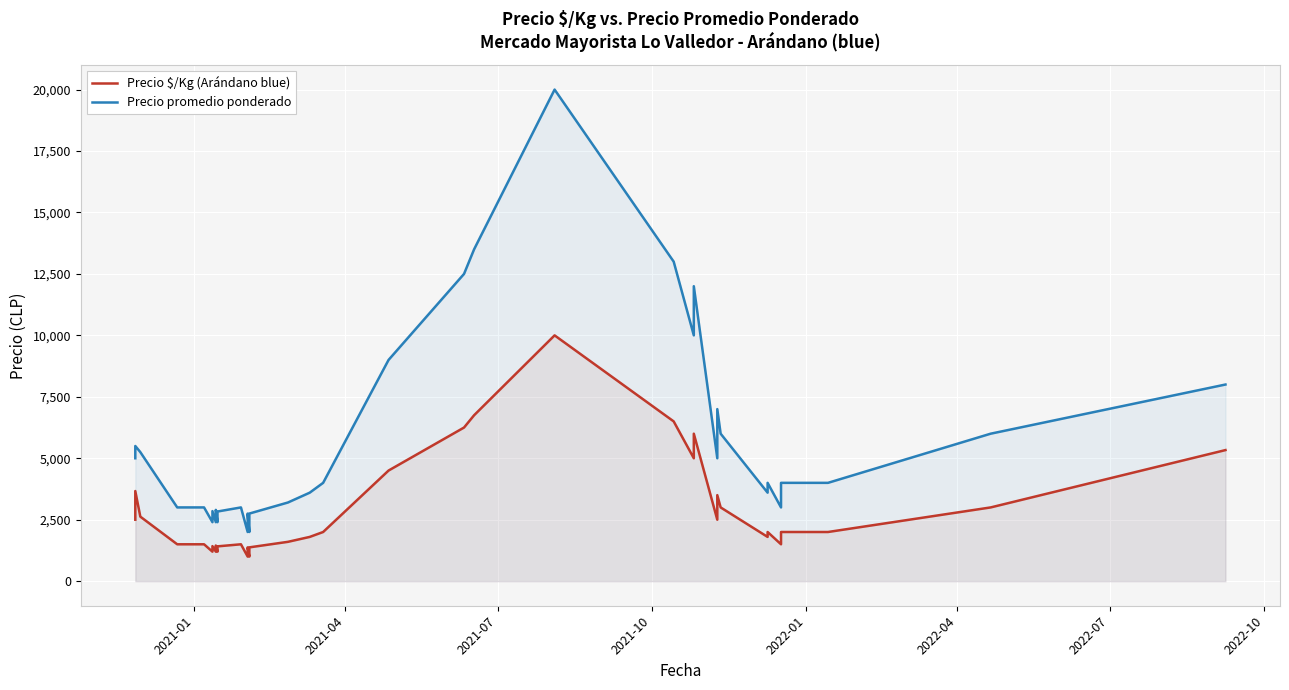

What is the minimum value shown in the chart?

1000